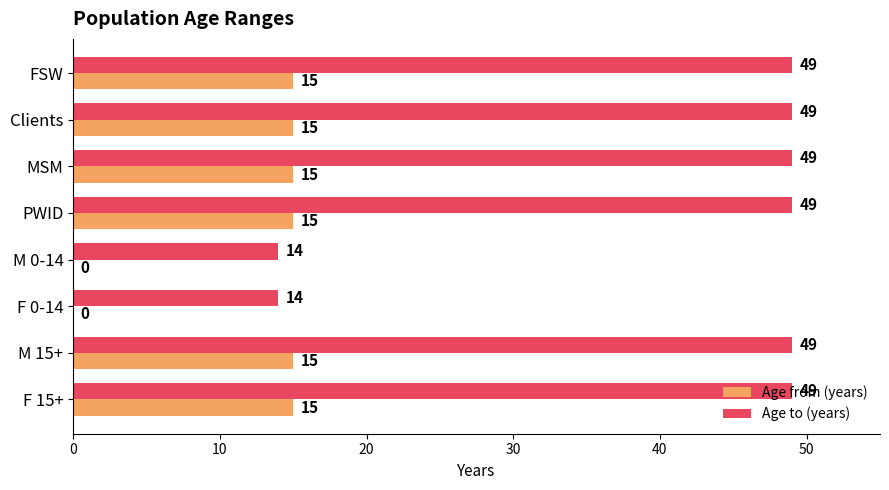

What is the greatest value displayed?

49